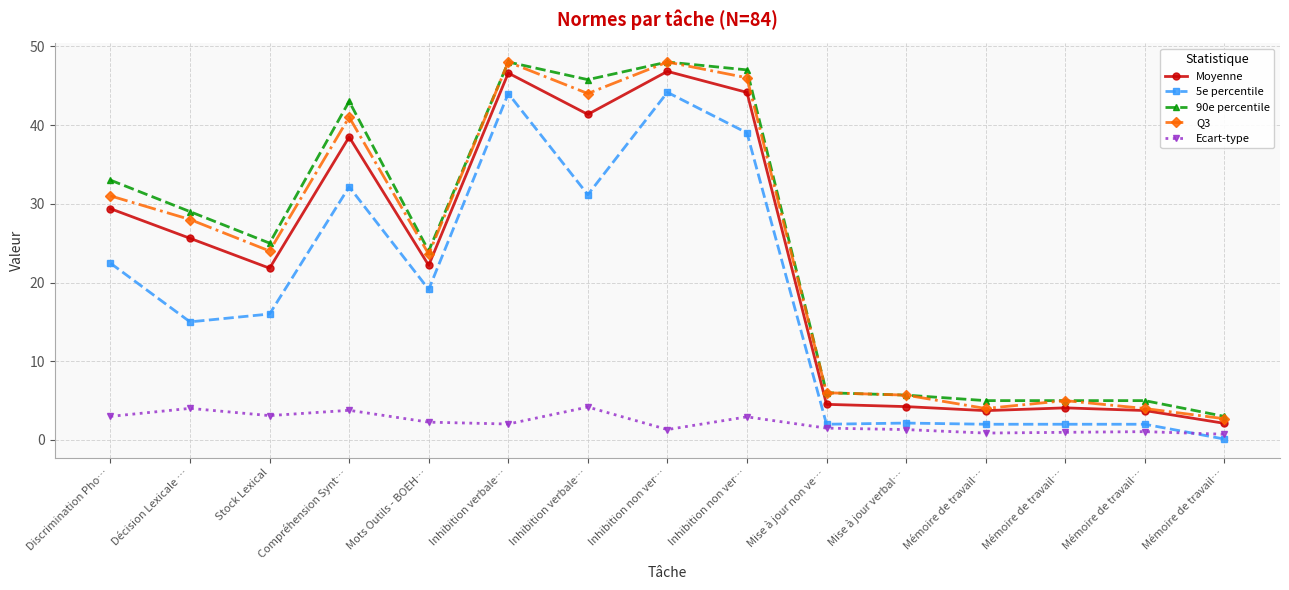

True or false: 90e percentile and Moyenne cross at least once.

False